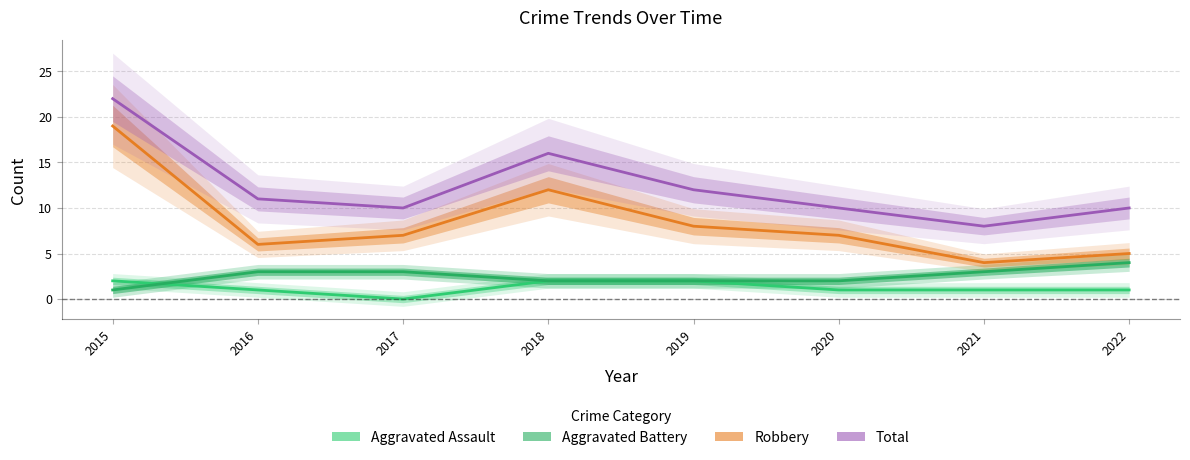

What is the sum of the Total values at 2017 and 2018?

26